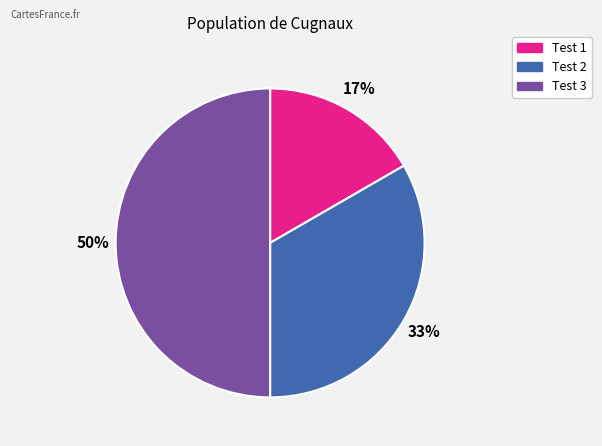

How many segments does this pie chart have?

3